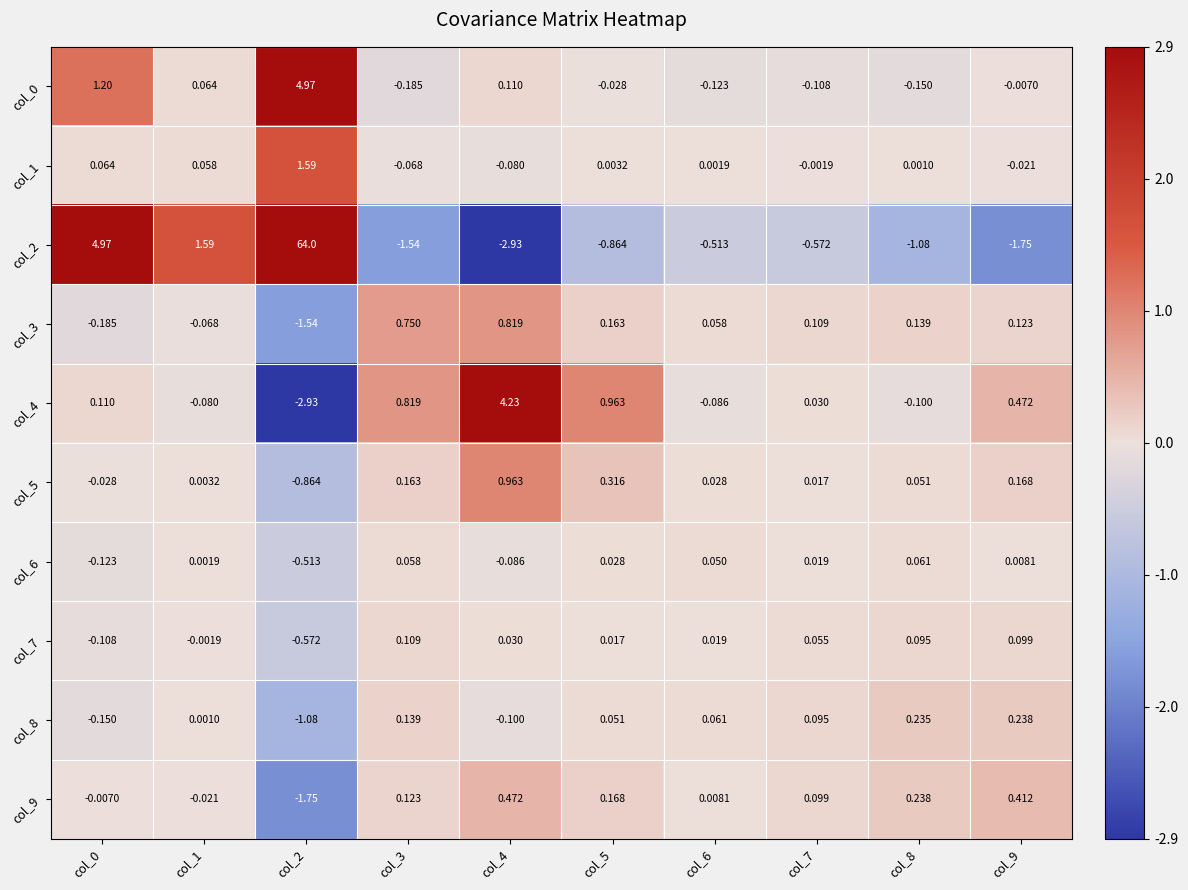

Is the value of col_5 at col_7 greater than the value of col_9 at col_6?

Yes